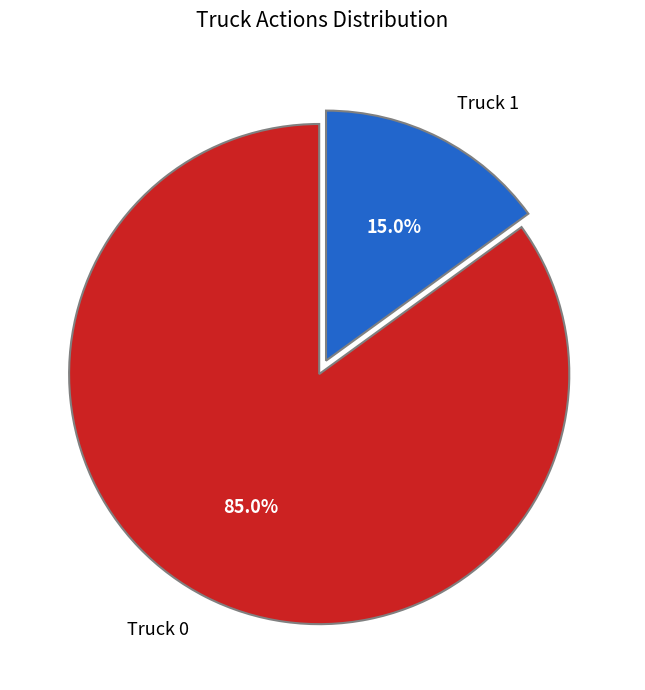

What is the largest slice in the pie chart?

Truck 0